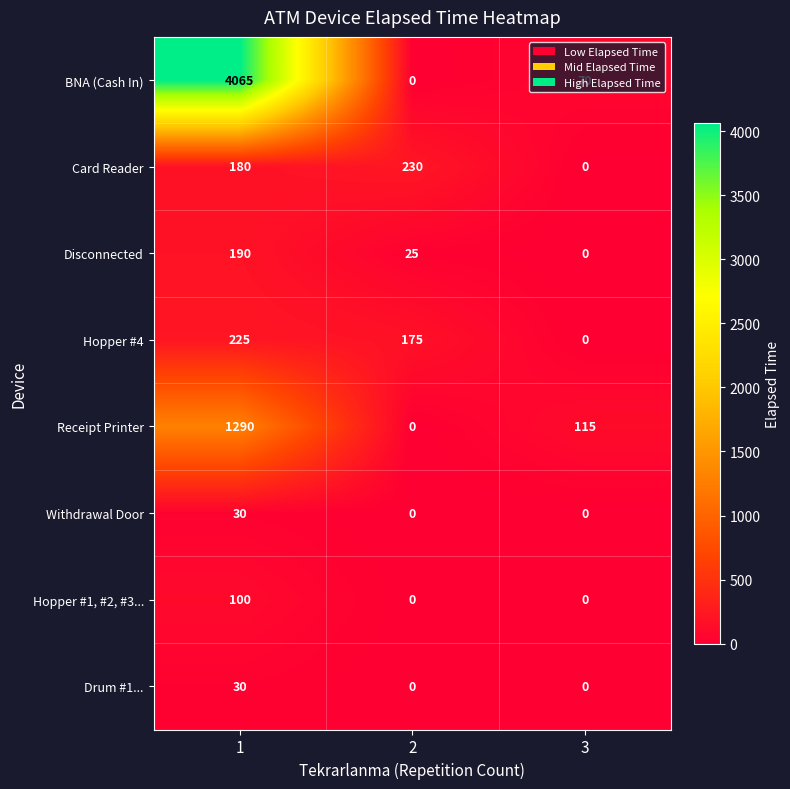

Which series has the largest total across all categories?

BNA (Cash In)